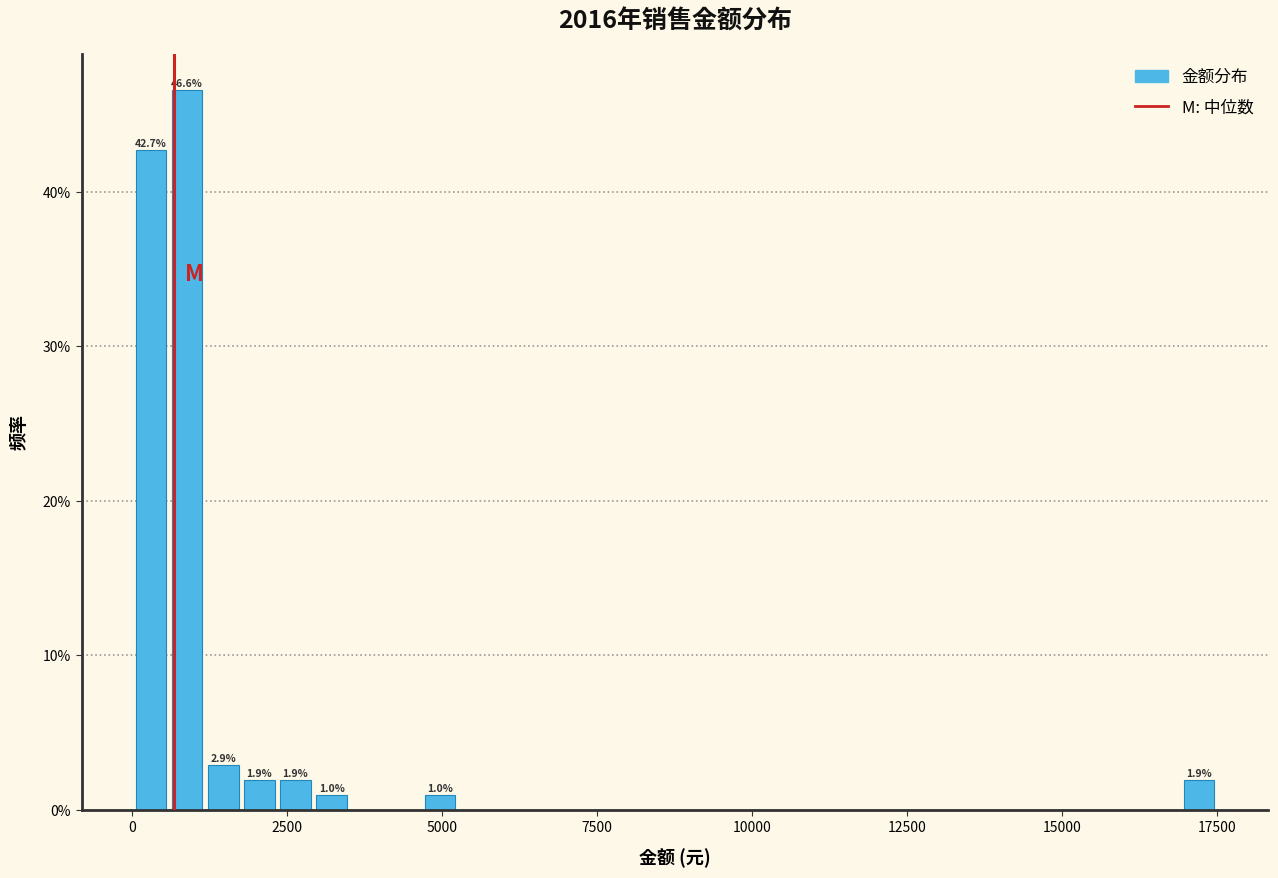

Read against the x-axis, roughly where is the centre of the tallest bar?

1000